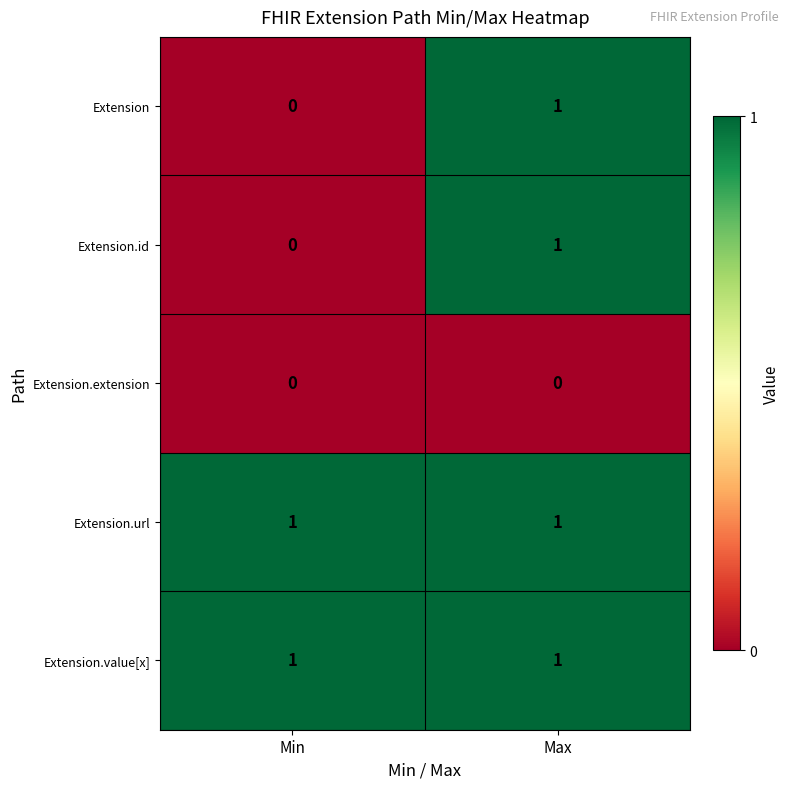

How many data points does each series have?

2